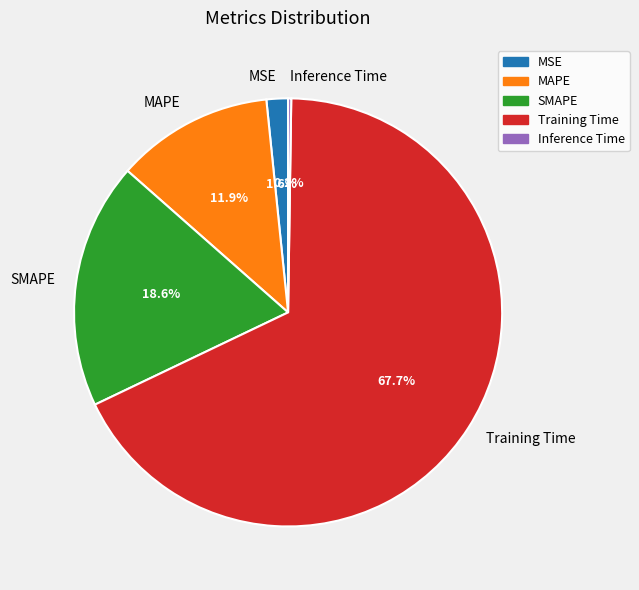

What percentage do Training Time and MSE together represent?

69.3%